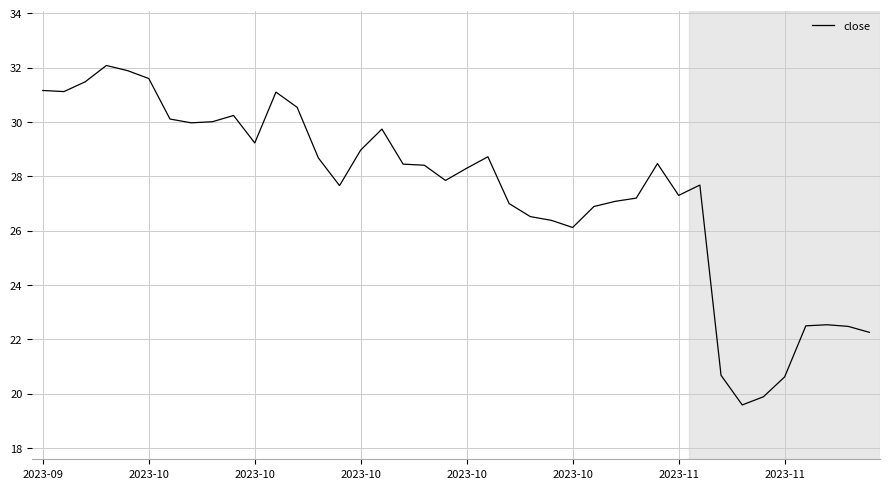

What is the difference between the maximum and minimum values?

12.5